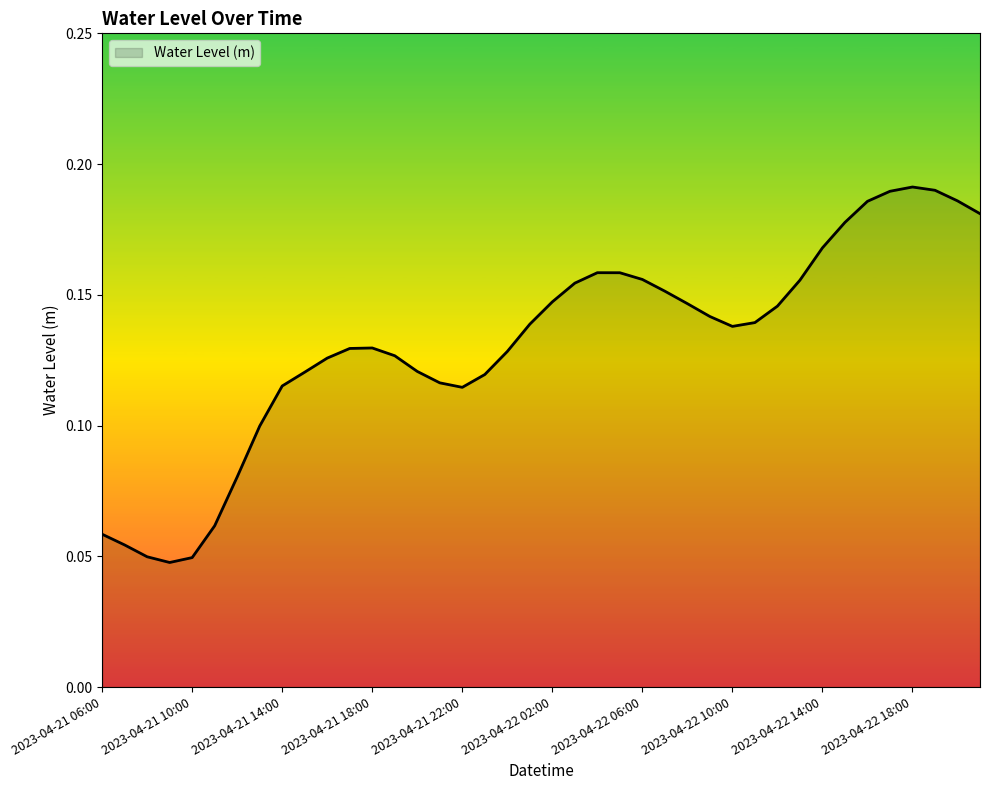

At which category does the data reach its first local valley?

2023-04-21 09:00